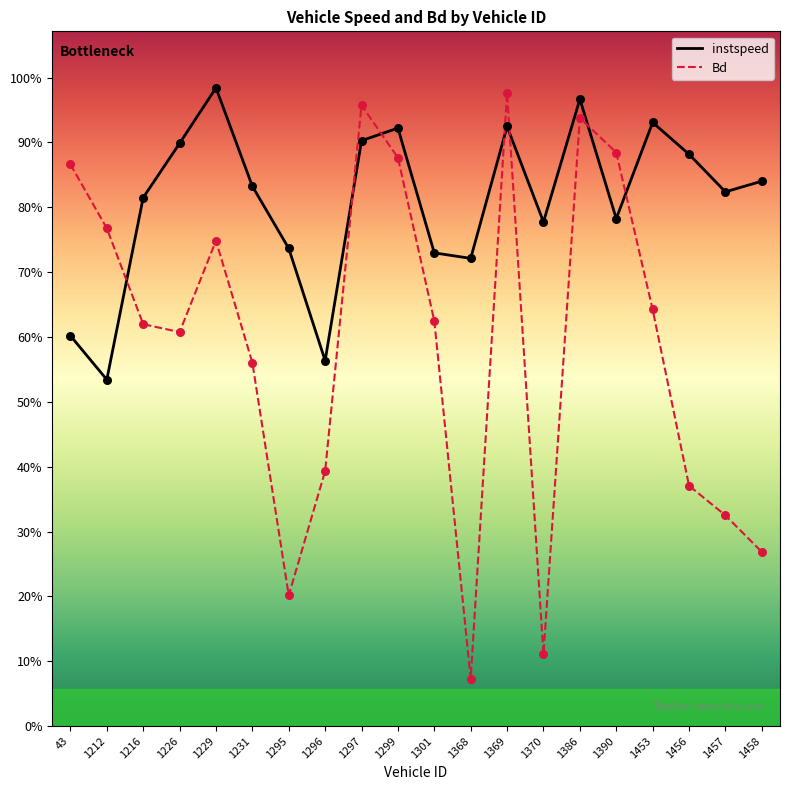

Which series reaches the minimum Y coordinate?

Bd